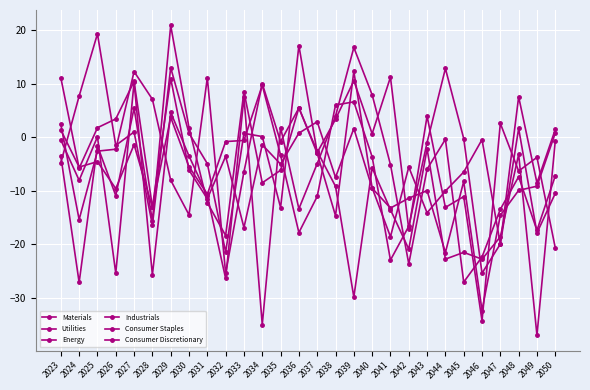

Count the number of data series in this chart.

6